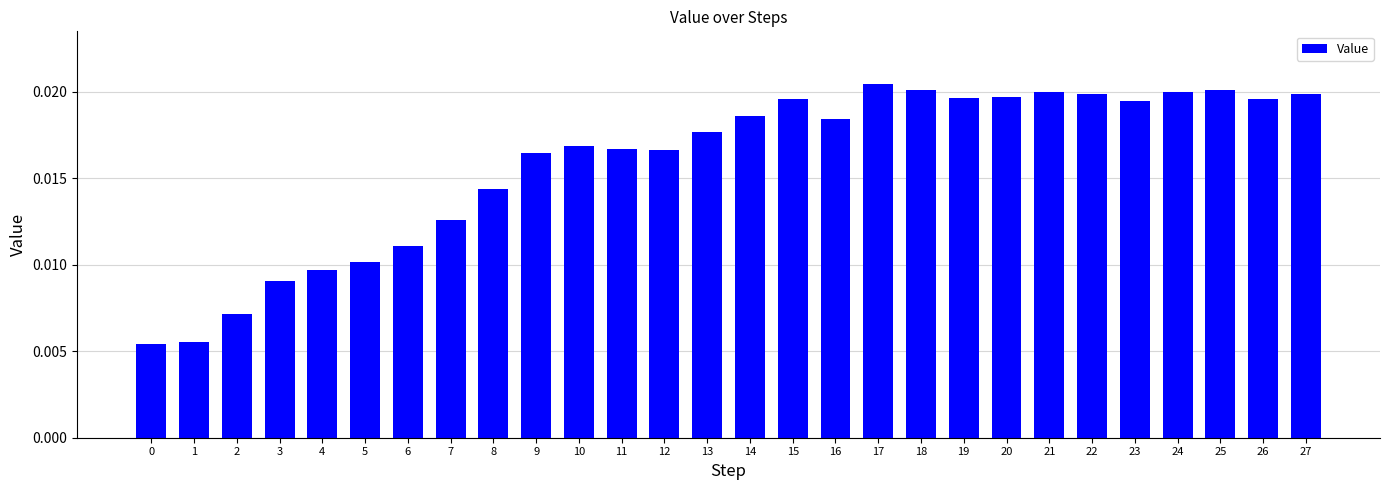

Does the chart contain any negative values?

No